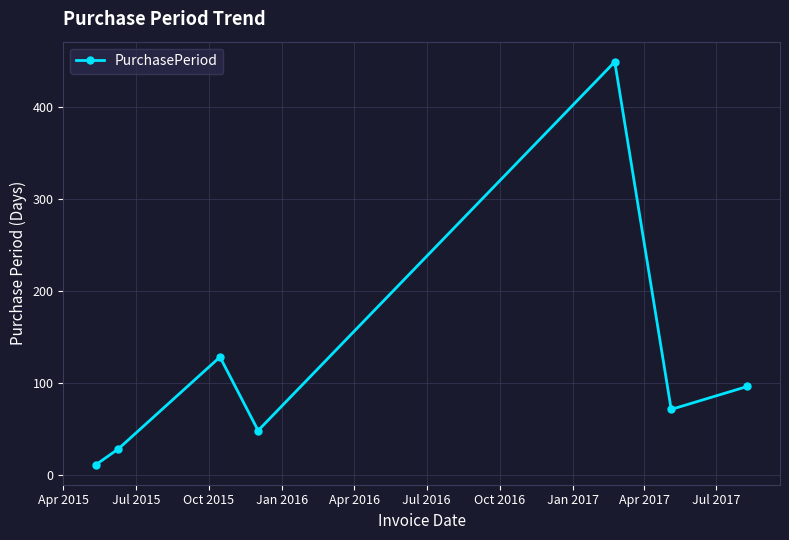

How many interior local peaks (higher than both neighbors) does the data have?

2